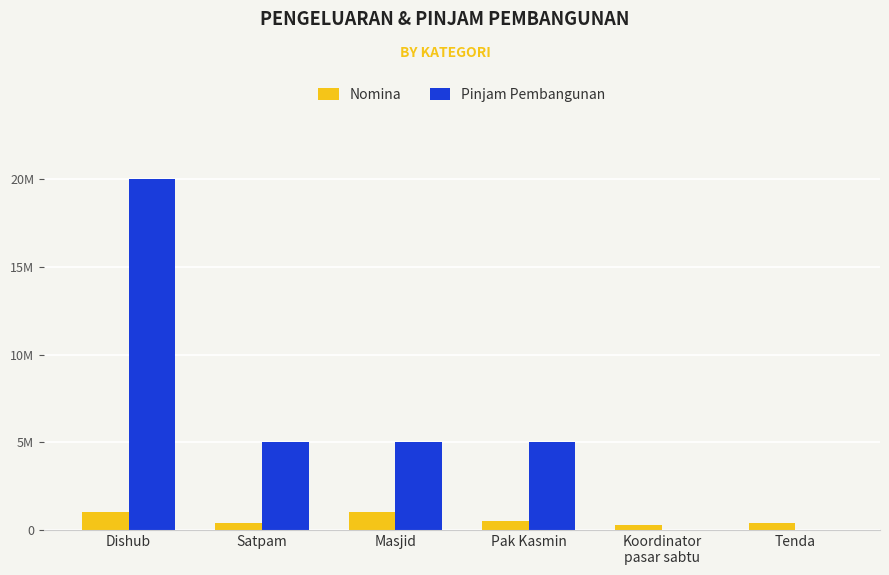

What is the sum of the Pinjam Pembangunan values at Koordinator
pasar sabtu and Pak Kasmin?

5000000